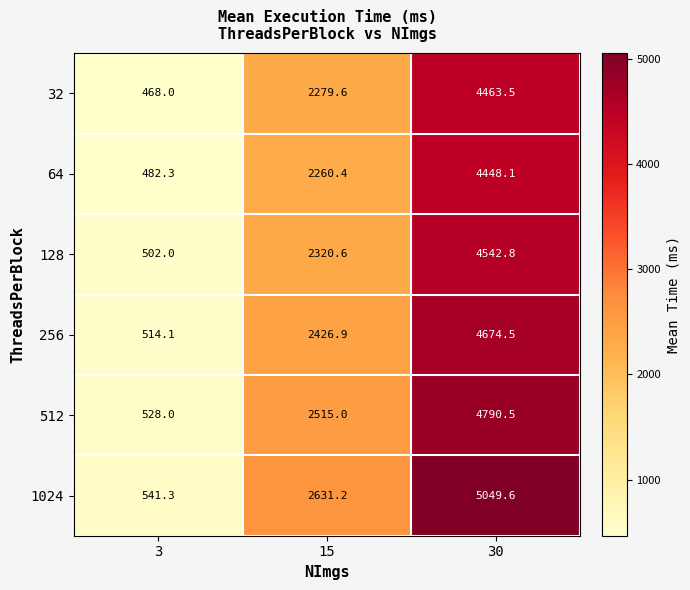

What is the maximum value shown in the chart?

5049.6